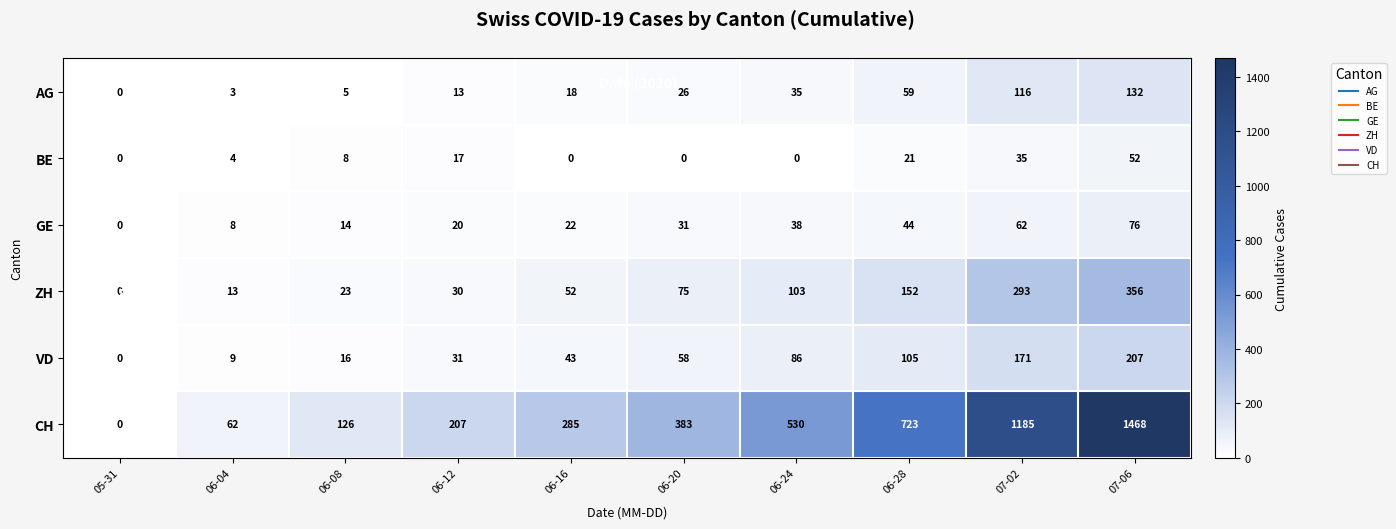

The value of CH at 06-28 is 723. True or false?

True